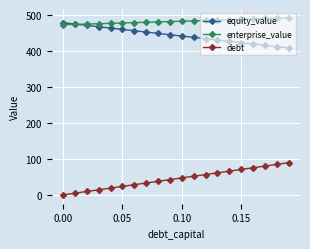

What is the greatest value displayed?

492.1